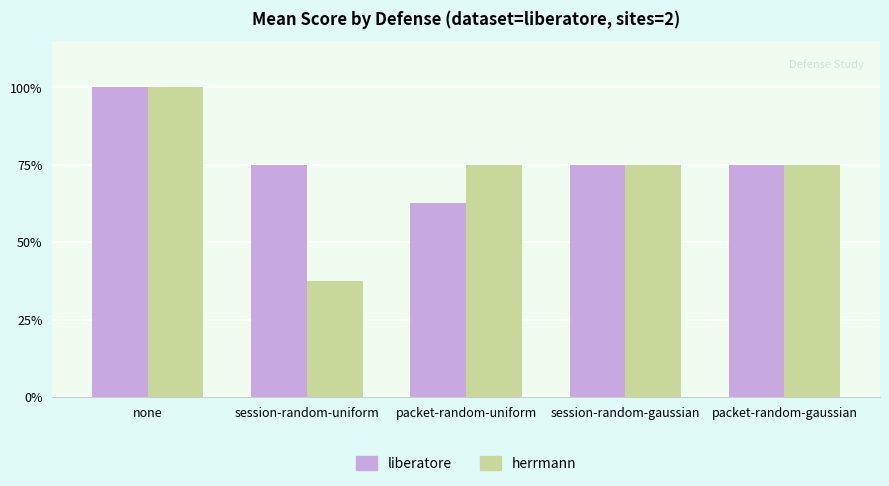

Rank the categories by herrmann value from highest to lowest.

none, packet-random-uniform, session-random-gaussian, packet-random-gaussian, session-random-uniform